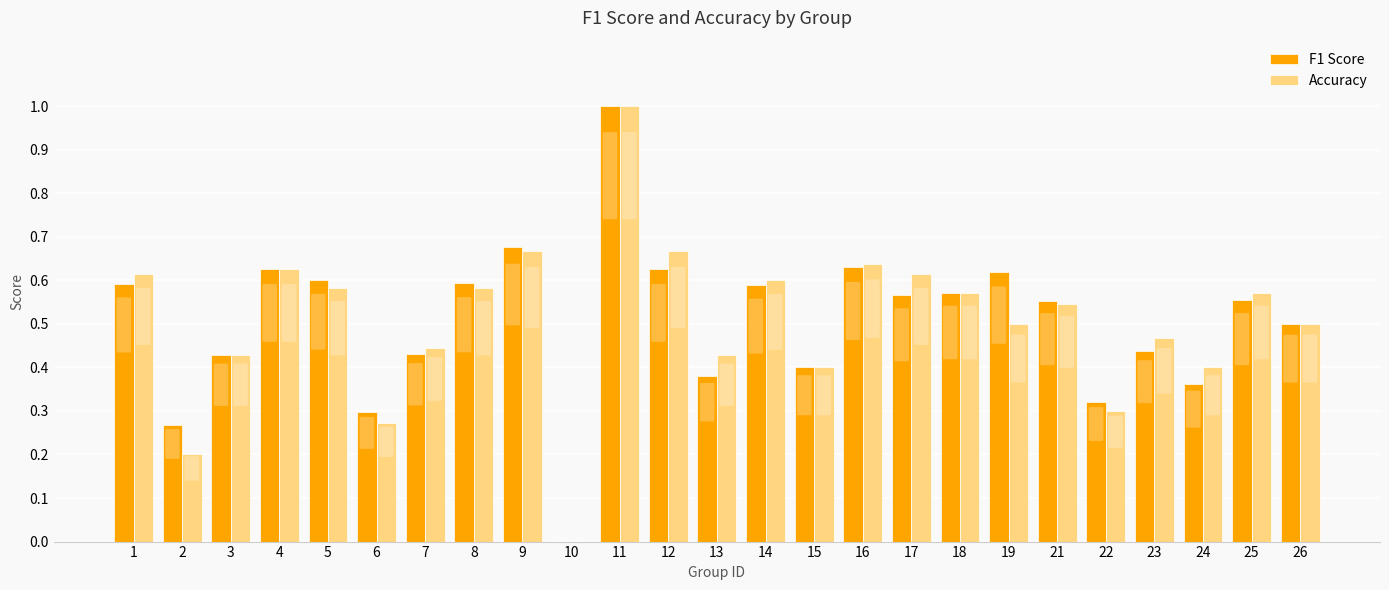

Is it true that F1 Score equals 1.1 at 16?

False